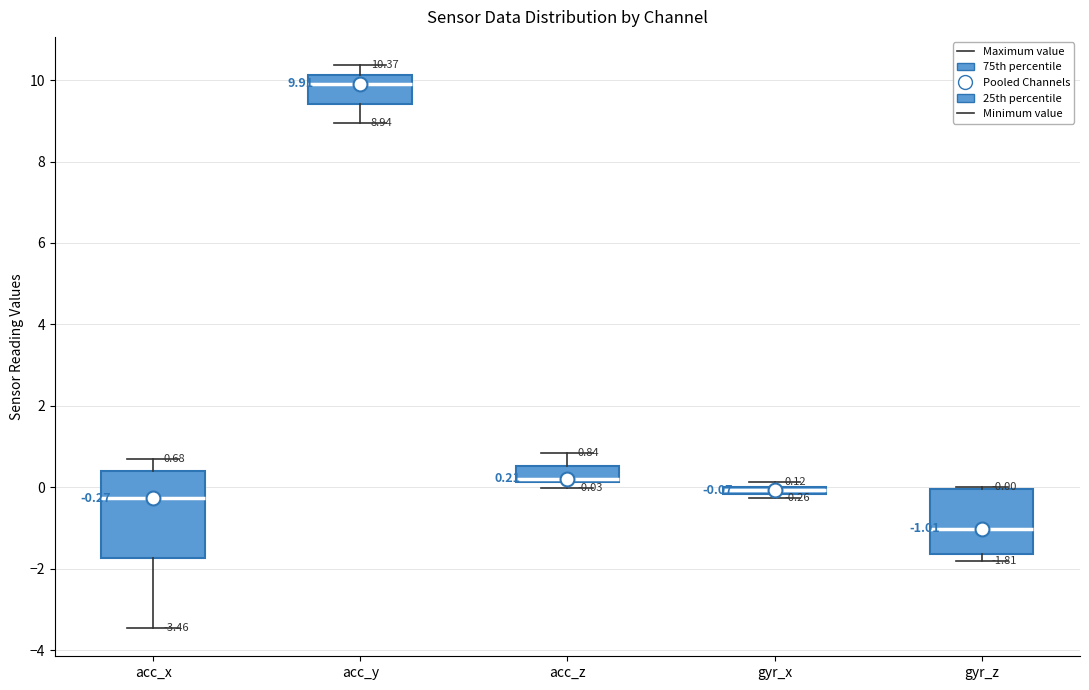

Which box's median line is the highest?

acc_y